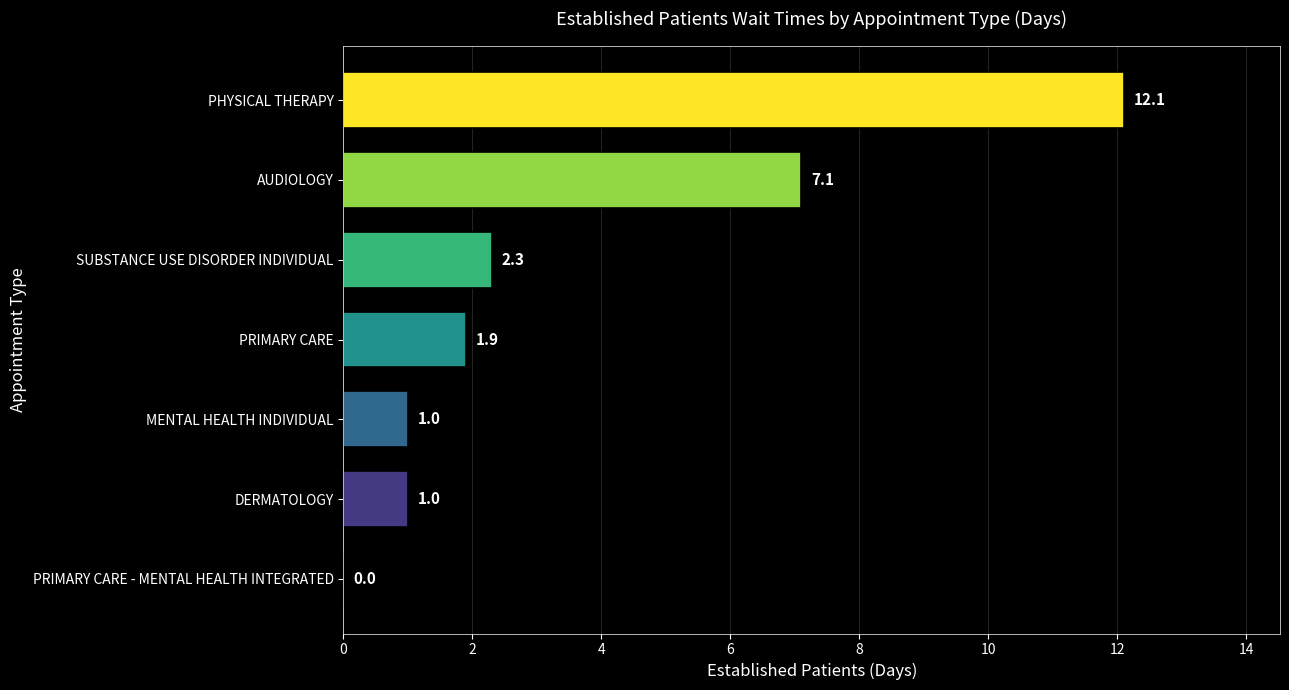

How many values are above zero?

6